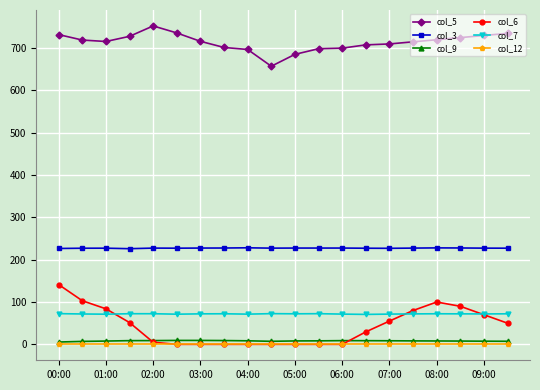

What is the average value of the col_3 series?

227.4